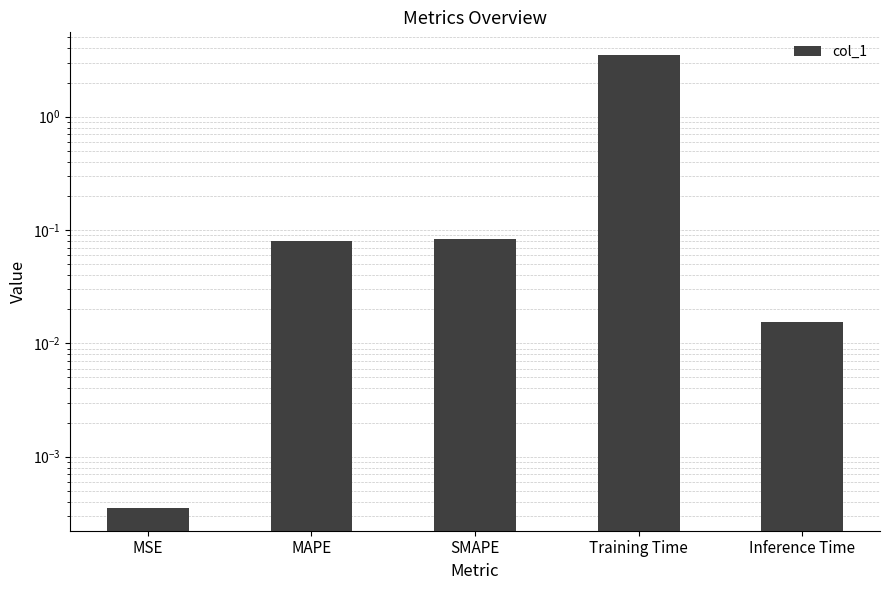

What is the change in value from MSE to SMAPE?

+0.1